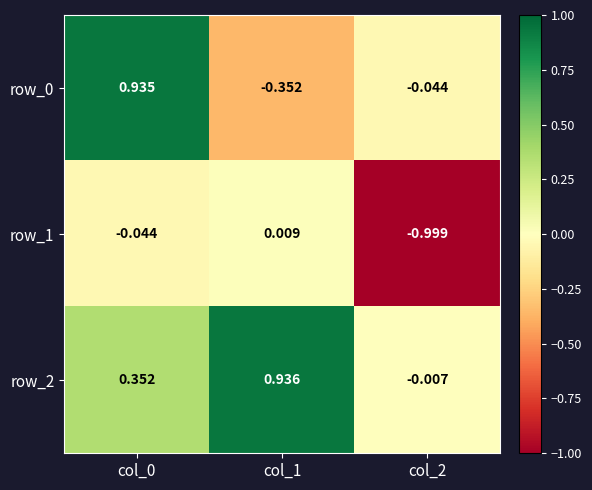

Is the value of row_2 at col_2 greater than the value of row_1 at col_0?

Yes